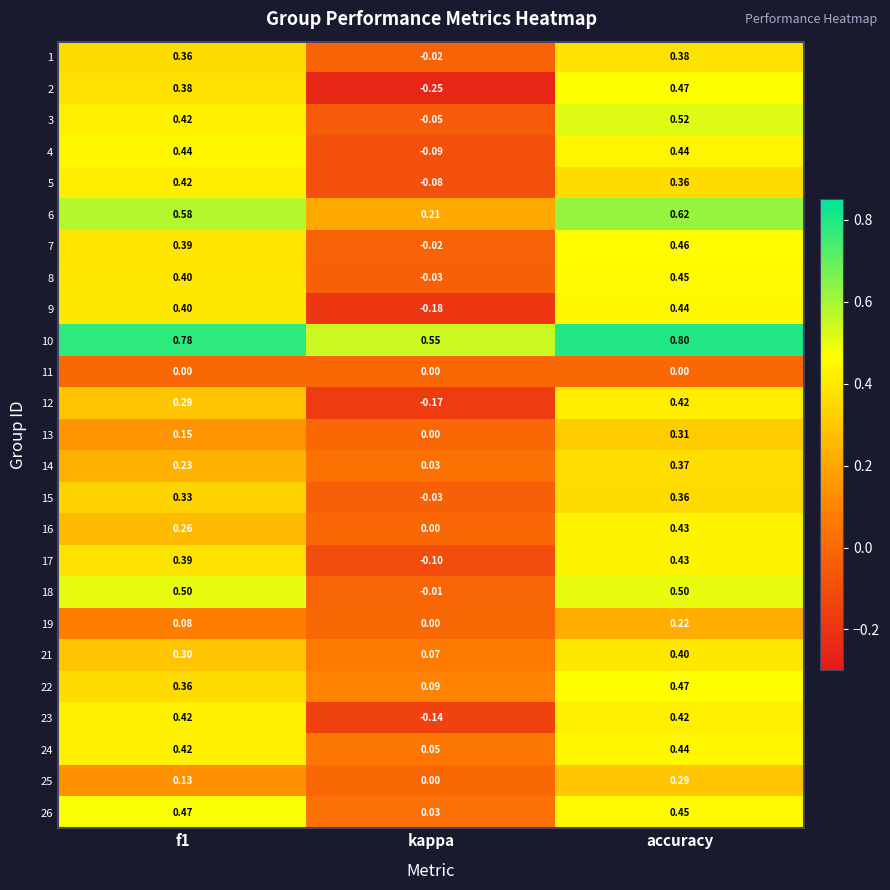

Which category has the highest value across all series?

accuracy